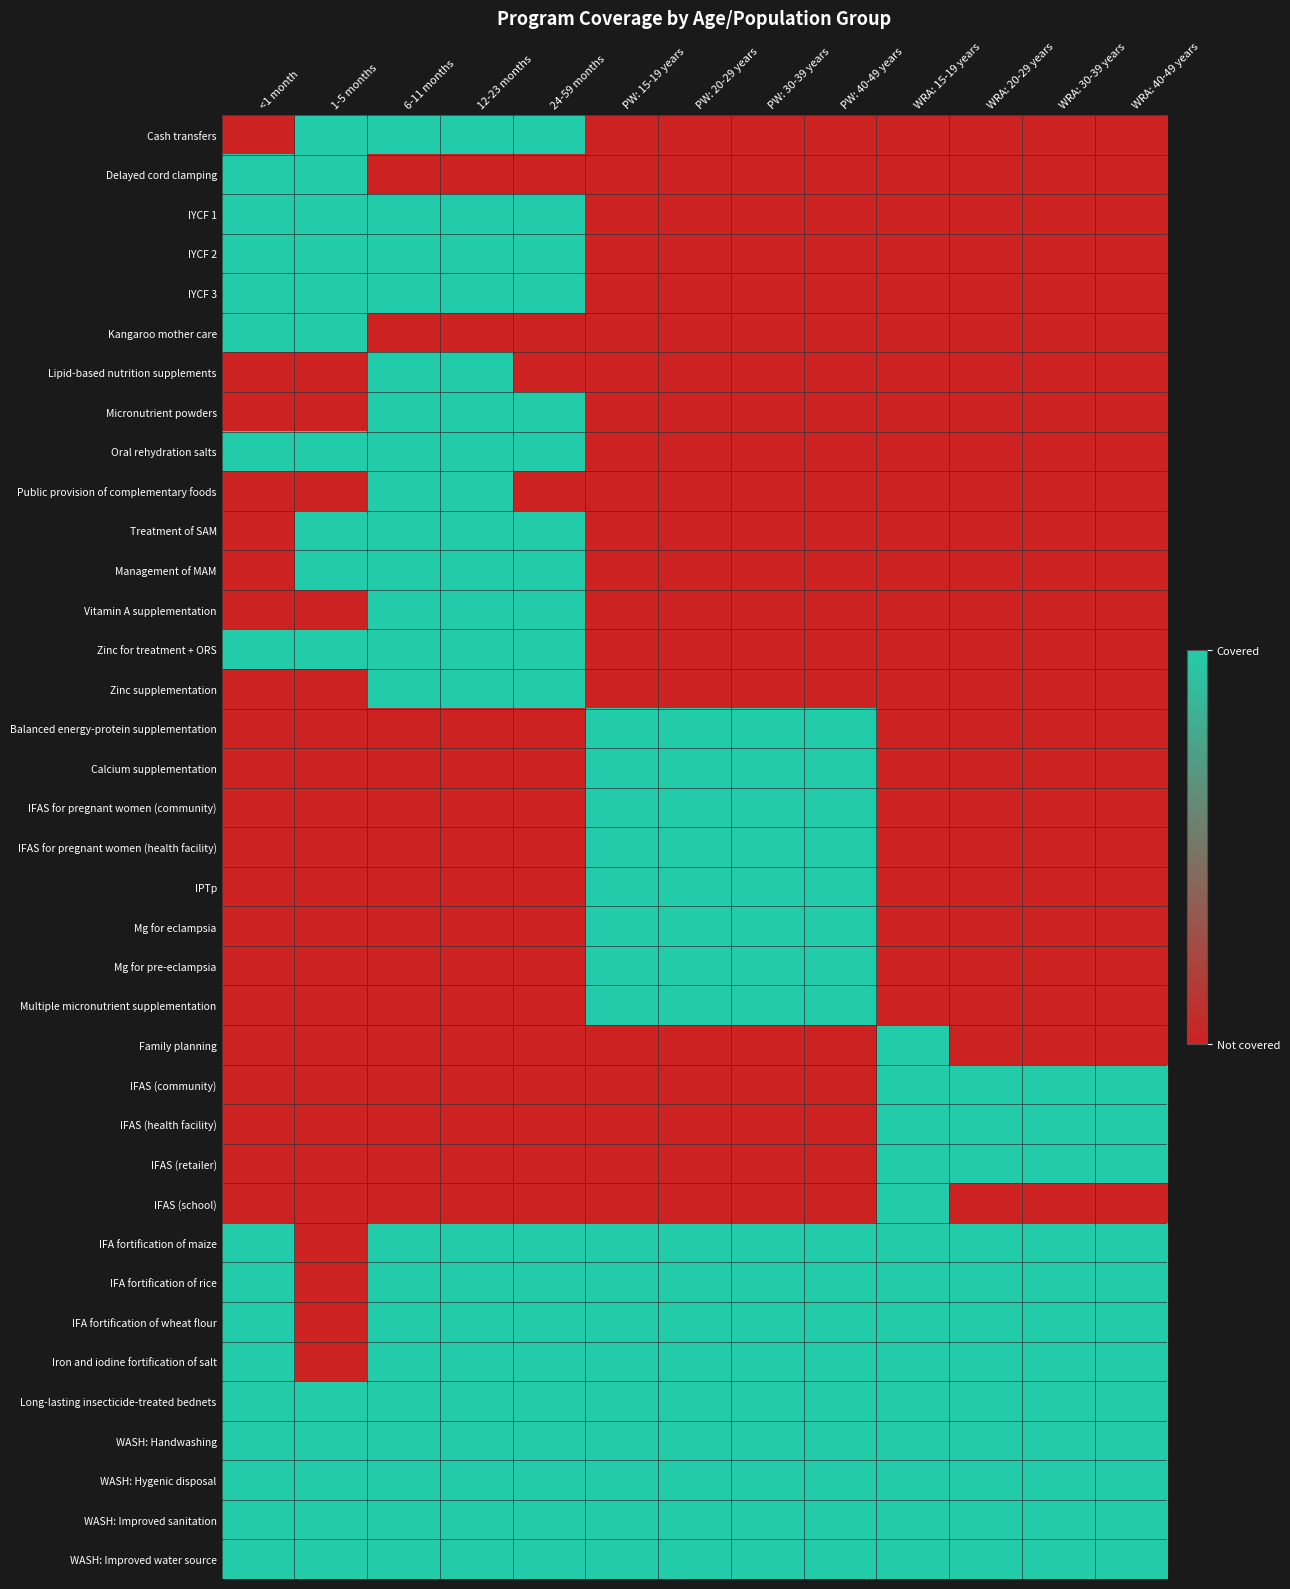

What is the total value across all series at <1 month?

16